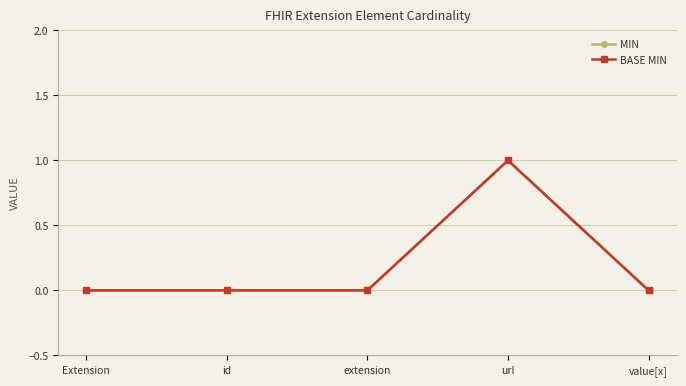

Read the MIN value at url.

1